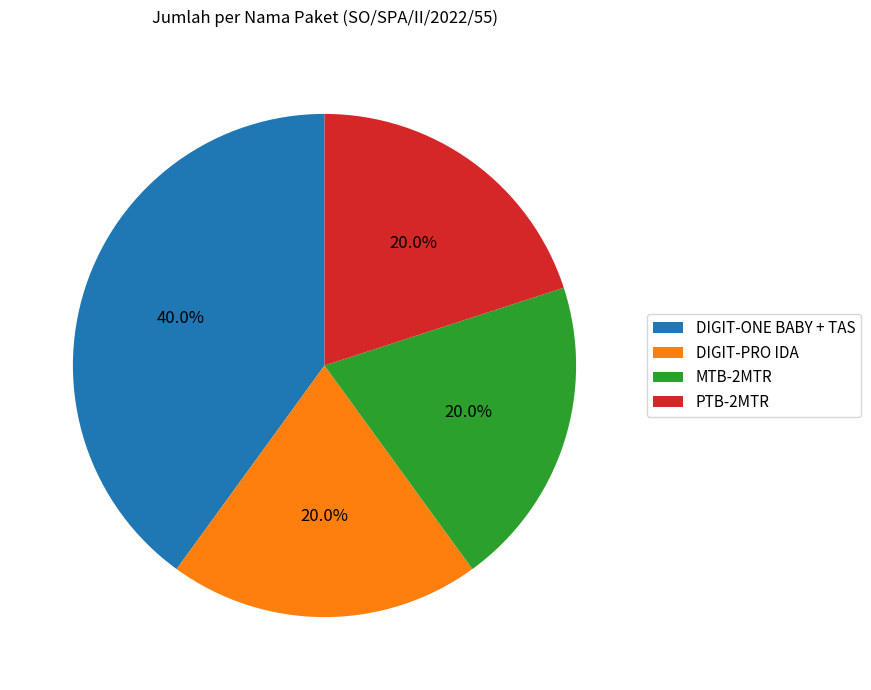

How many segments does this pie chart have?

4